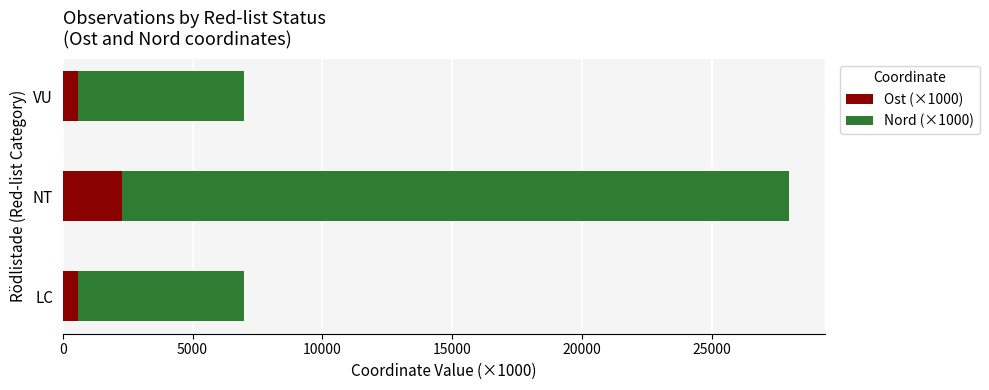

At which category is the sum across all series the highest?

NT